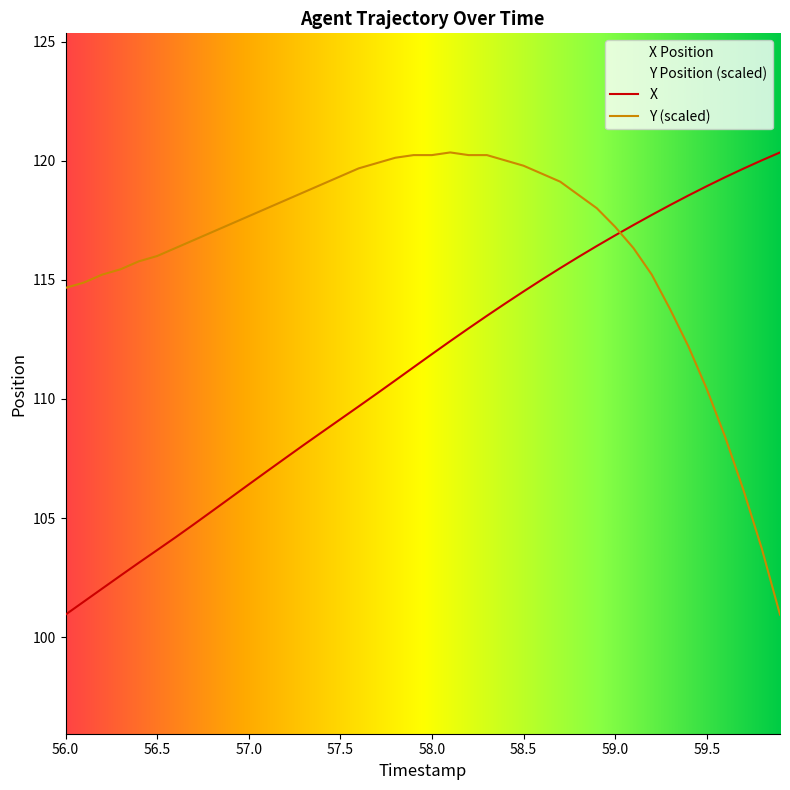

Which series has the largest total across all categories?

Y (scaled)